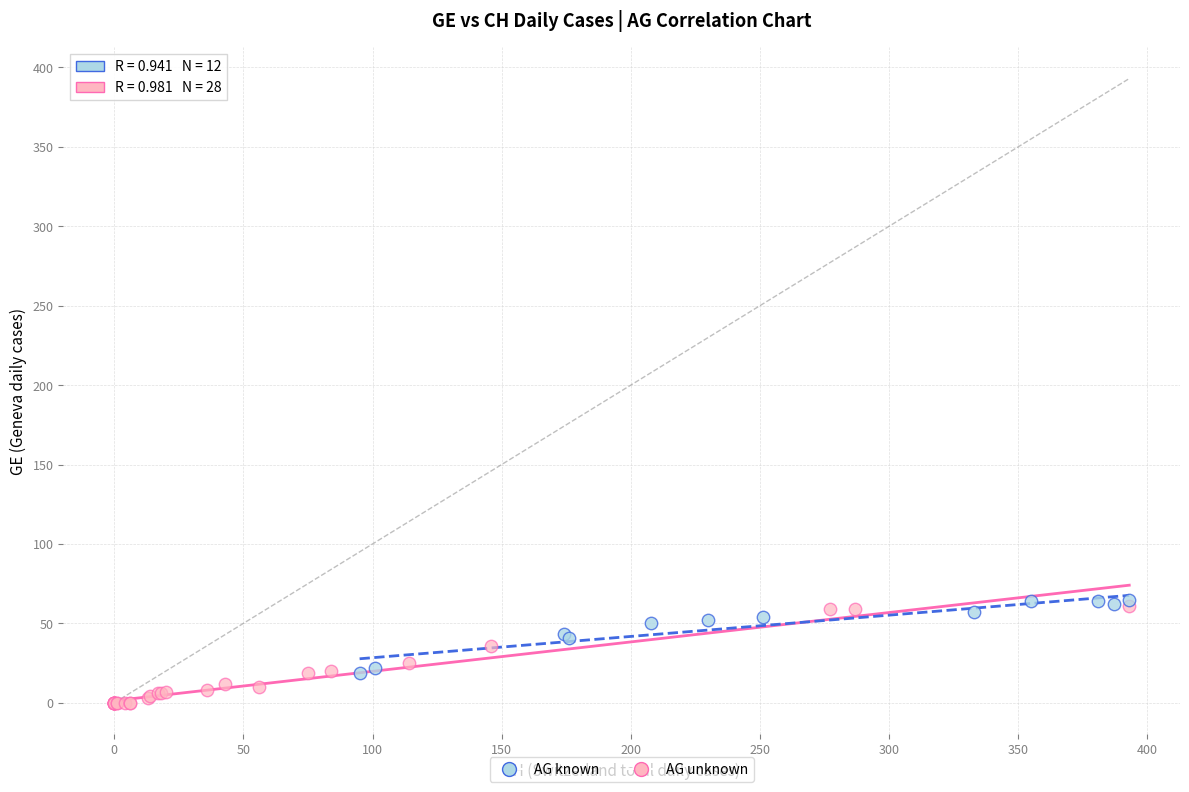

Which series has the largest Y range (max minus min)?

AG unknown